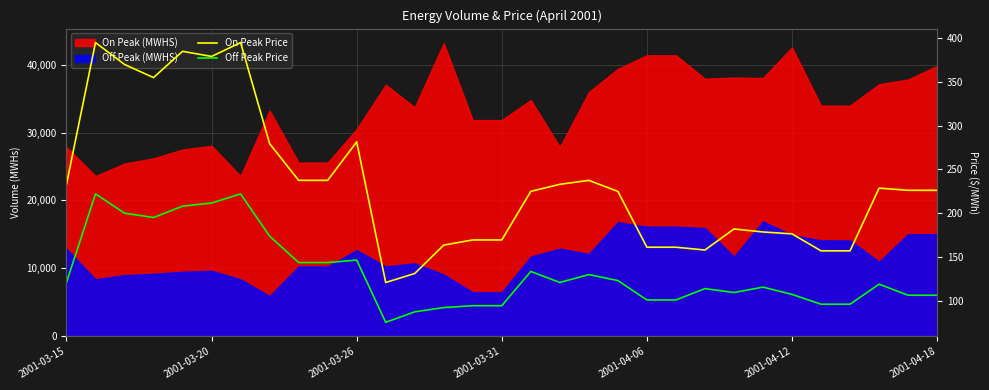

True or false: Off Peak Price and On Peak Price cross at least once.

False